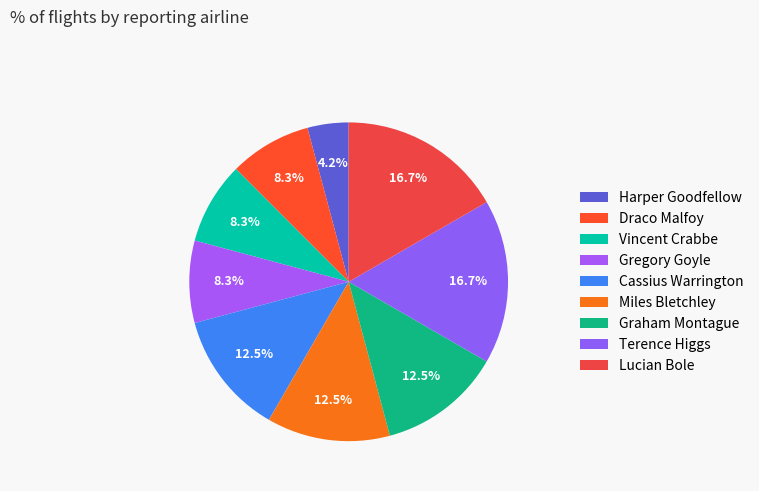

How many slices are in this pie chart?

9